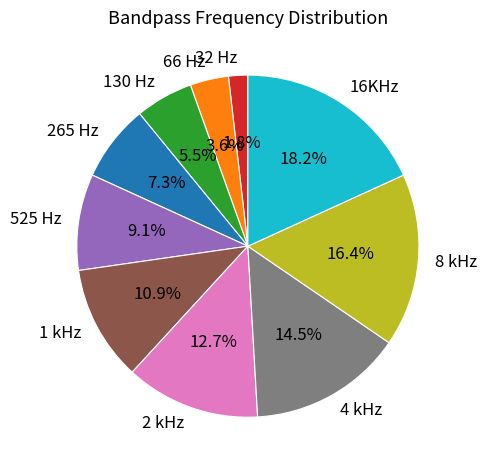

Is it true that 1 kHz is 11% of the pie?

True